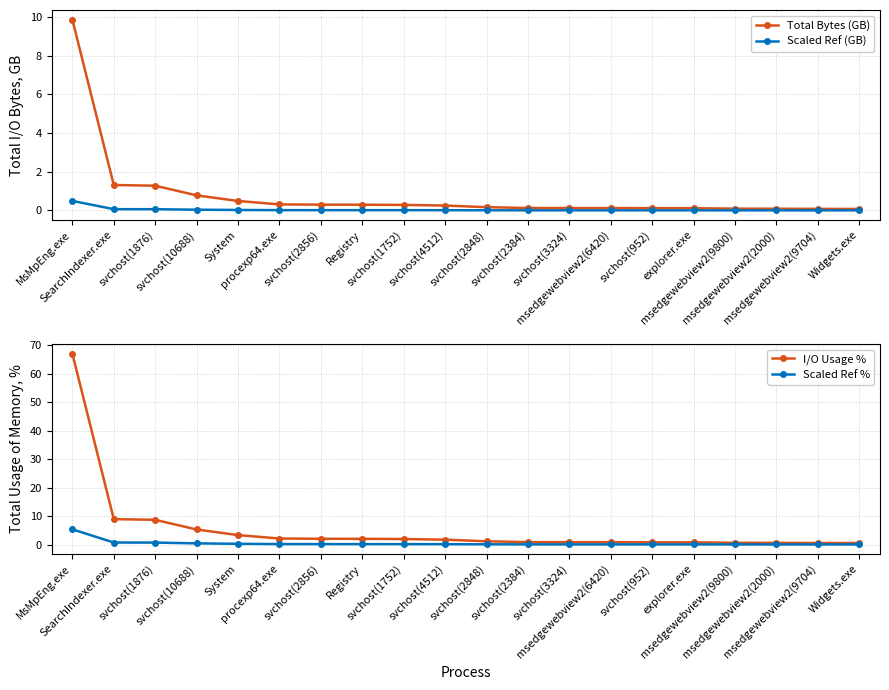

Reading left to right, list all the values displayed in this chart.

Total Bytes (GB): 9.9	1.3	1.3	0.8	0.5	0.3	0.3	0.3	0.3	0.3	0.2	0.1	0.1	0.1	0.1	0.1	0.1	0.1	0.1	0.1
Scaled Ref (GB): 0.5	0.1	0.1	0.0	0.0	0.0	0.0	0.0	0.0	0.0	0.0	0.0	0.0	0.0	0.0	0.0	0.0	0.0	0.0	0.0
I/O Usage %: 67.0	8.9	8.7	5.3	3.3	2.1	2.0	2.0	1.9	1.7	1.1	0.9	0.8	0.8	0.8	0.8	0.6	0.6	0.5	0.5
Scaled Ref %: 5.4	0.7	0.7	0.4	0.3	0.2	0.2	0.2	0.2	0.1	0.1	0.1	0.1	0.1	0.1	0.1	0.0	0.0	0.0	0.0